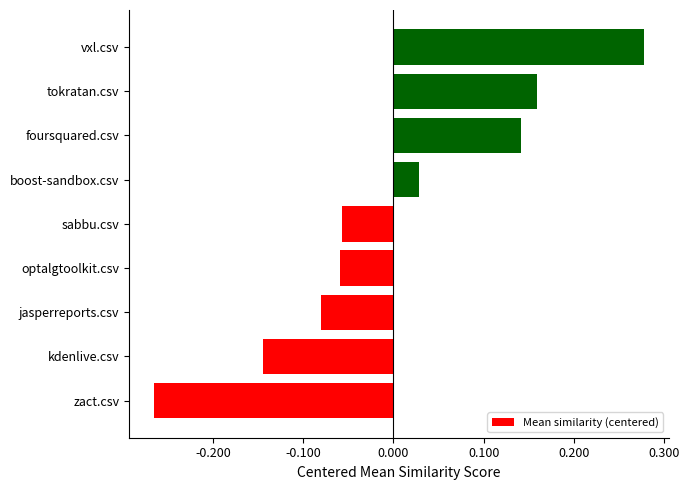

Which category has the highest value across all series?

vxl.csv